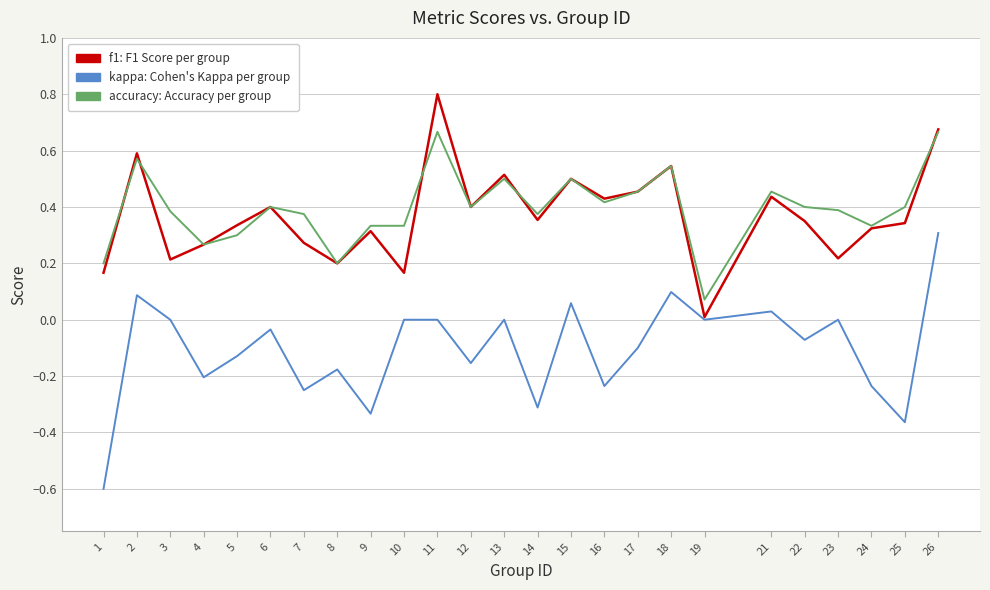

What is the maximum value shown in the chart?

0.8